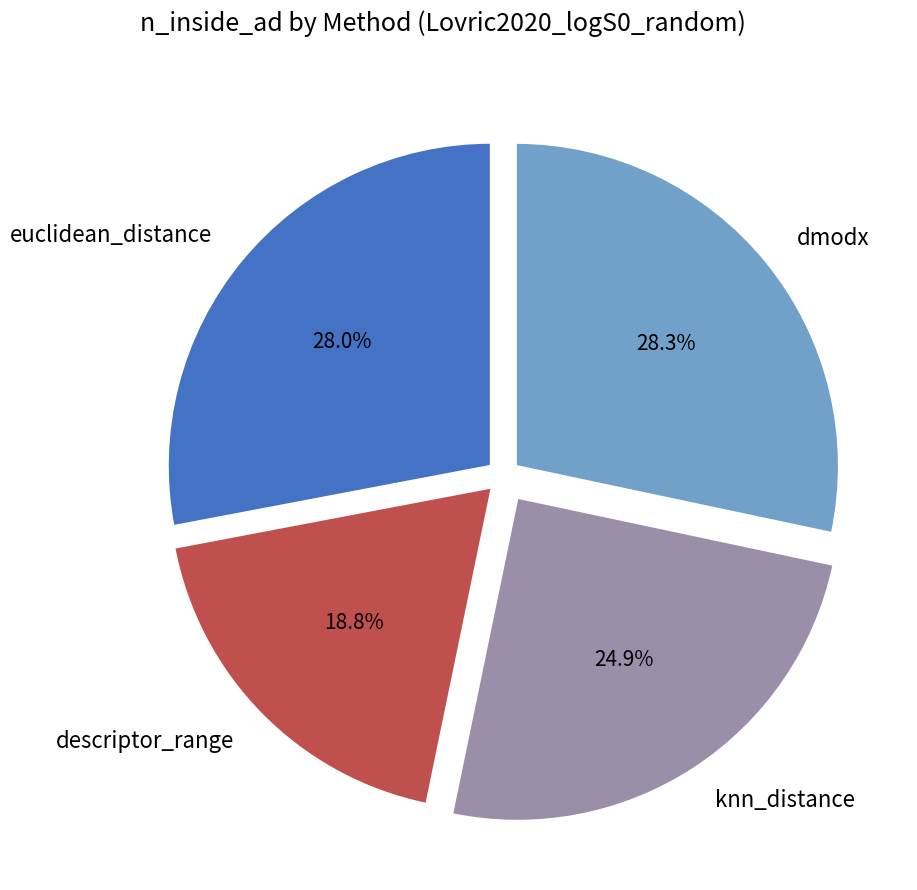

How many slices are in this pie chart?

4